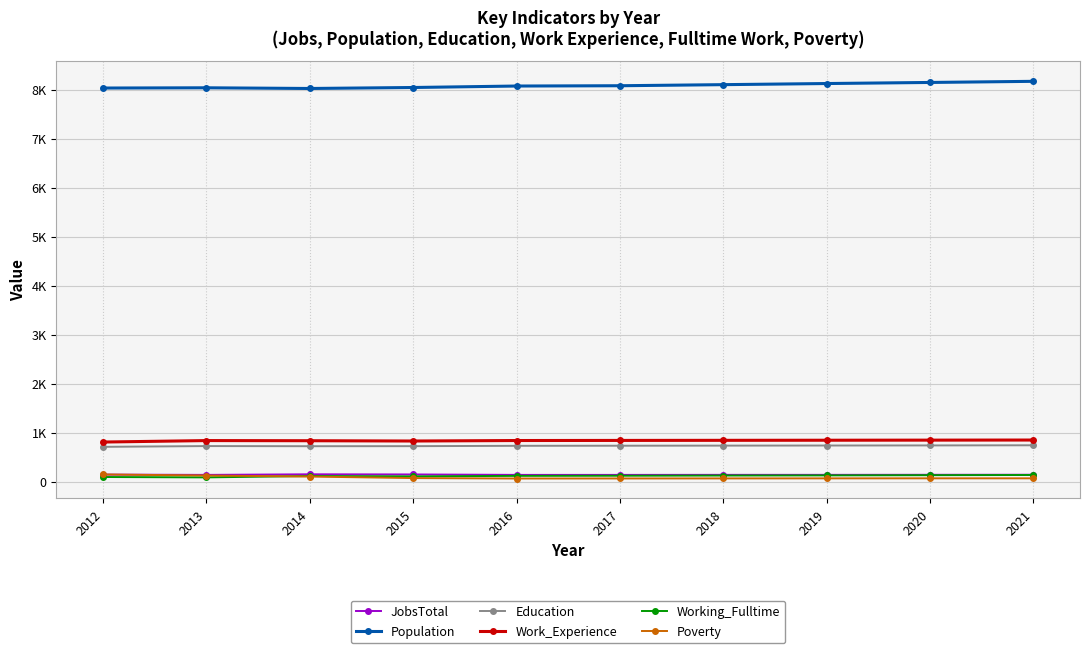

Does the chart have visible grid lines?

Yes